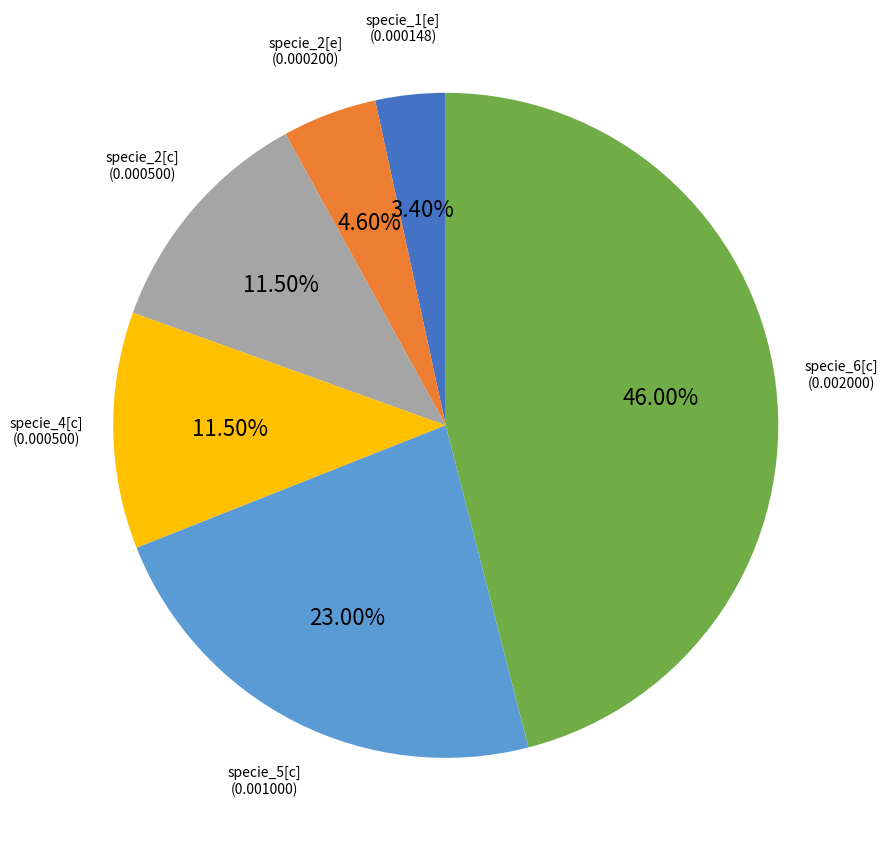

Count the number of slices in the pie.

6